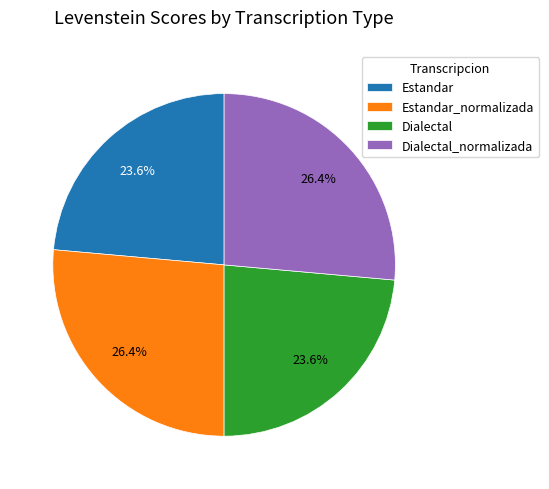

How many segments does this pie chart have?

4